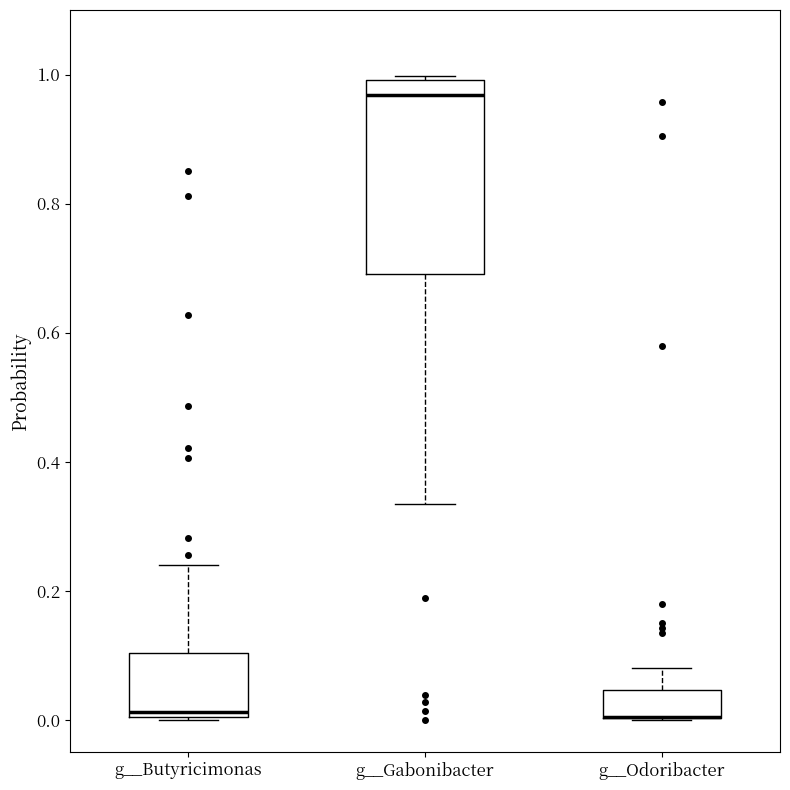

Reading left to right, transcribe this box plot: for each box, give where its median line is, the range the box spans, and where its two whiskers end, as read against the y-axis. The values are not printed on the chart, so give them approximately, as read against the axis.

g__Butyricimonas: median 0.02, box 0.00 to 0.10, whiskers 0.00 to 0.24
g__Gabonibacter: median 0.96, box 0.70 to 1.00, whiskers 0.34 to 1.00
g__Odoribacter: median 0.00 (drawn on the box's lower edge), box 0.00 to 0.04, whiskers 0.00 to 0.08